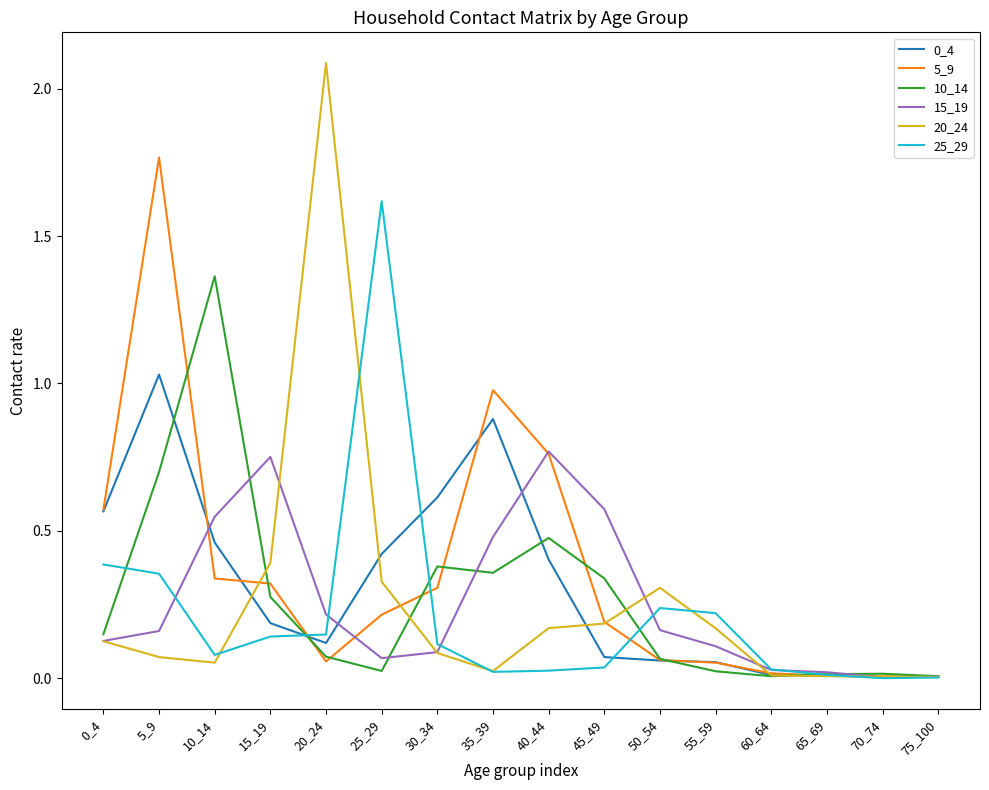

What is the maximum value for 20_24?

2.1